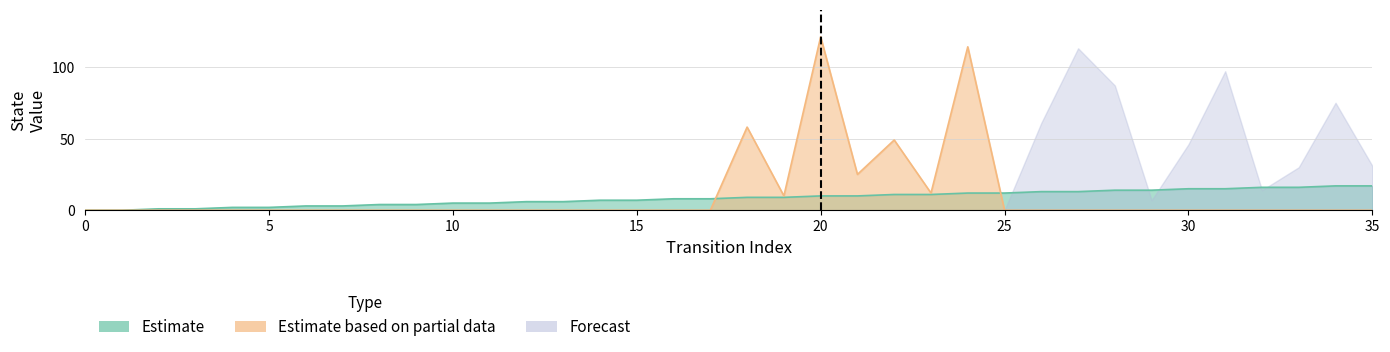

What is the difference between the second highest and minimum values?

17